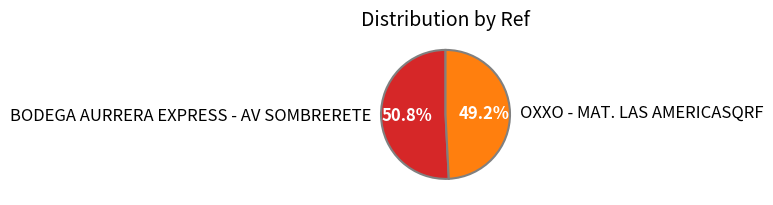

What percentage is the BODEGA AURRERA EXPRESS - AV SOMBRERETE slice, to the nearest percent?

51%